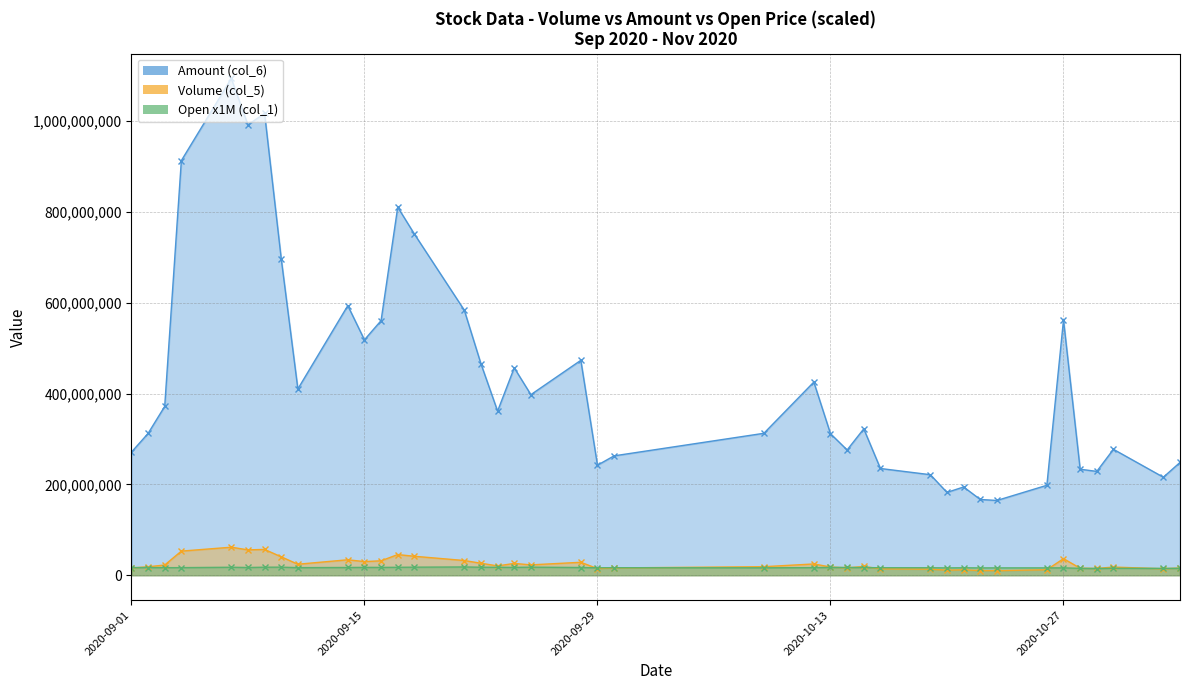

At how many categories does at least one series exceed 544351634?

11